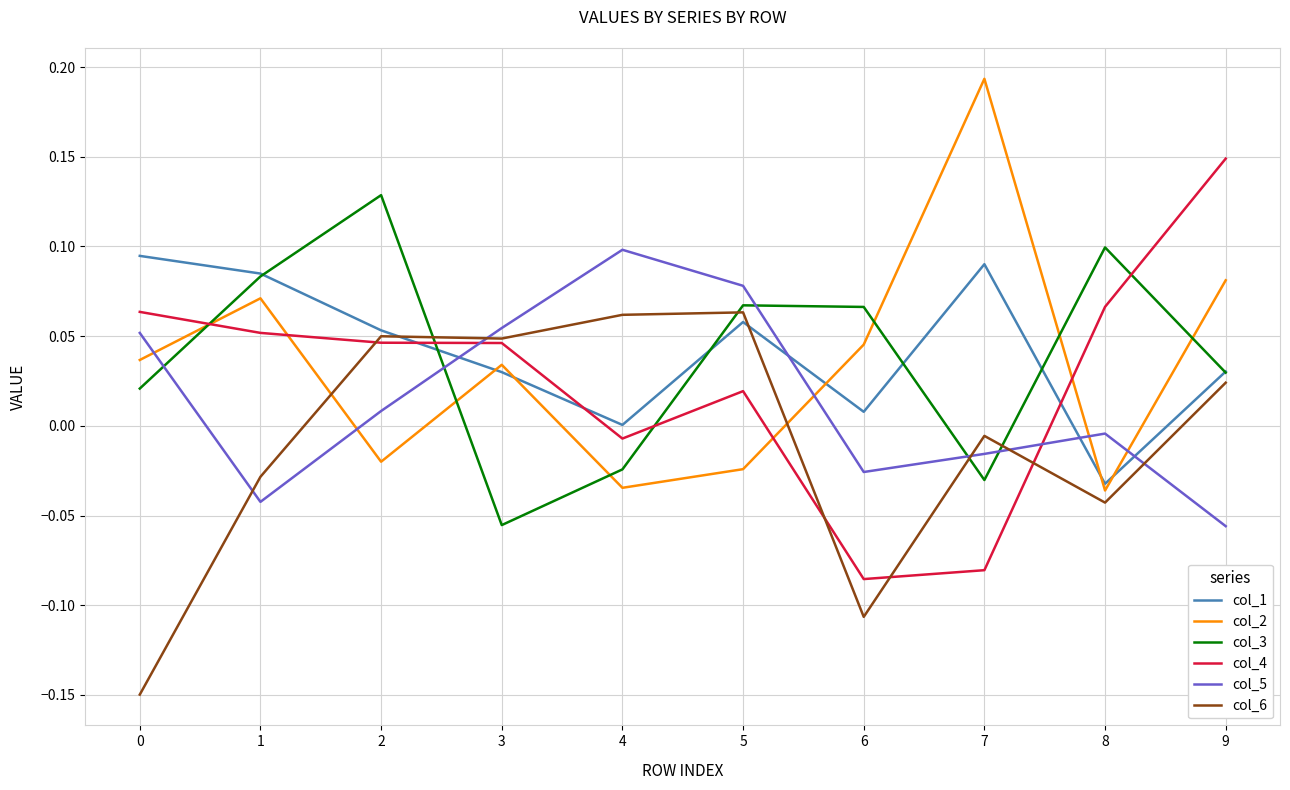

How many interior local valleys does the col_3 series have?

2